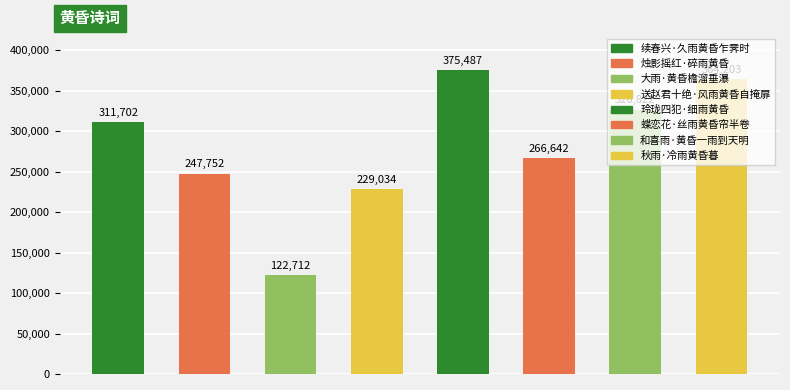

List the labels in order of value, smallest first.

大雨·黄昏檐溜垂瀑, 送赵君十绝·风雨黄昏自掩扉, 烛影摇红·碎雨黄昏, 蝶恋花·丝雨黄昏帘半卷, 续春兴·久雨黄昏乍霁时, 和喜雨·黄昏一雨到天明, 秋雨·冷雨黄昏暮, 玲珑四犯·细雨黄昏